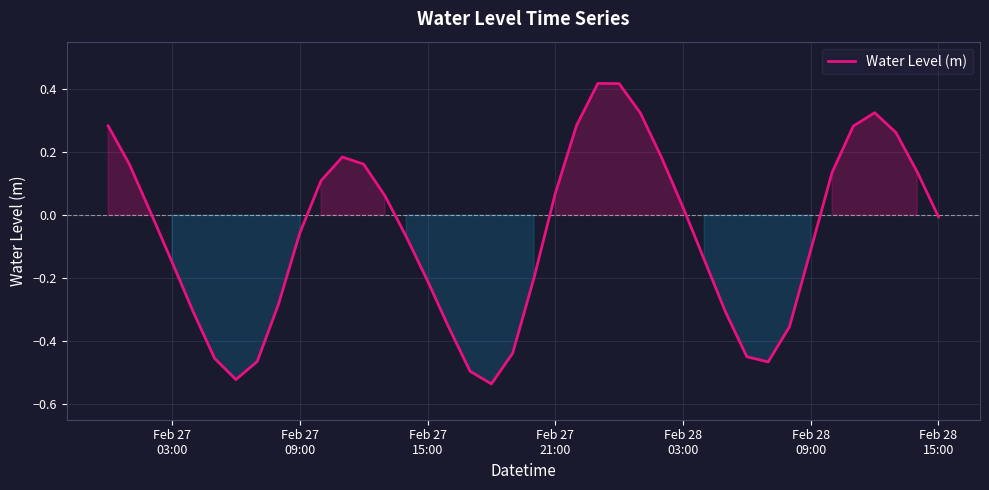

How many lines are shown in the chart?

1